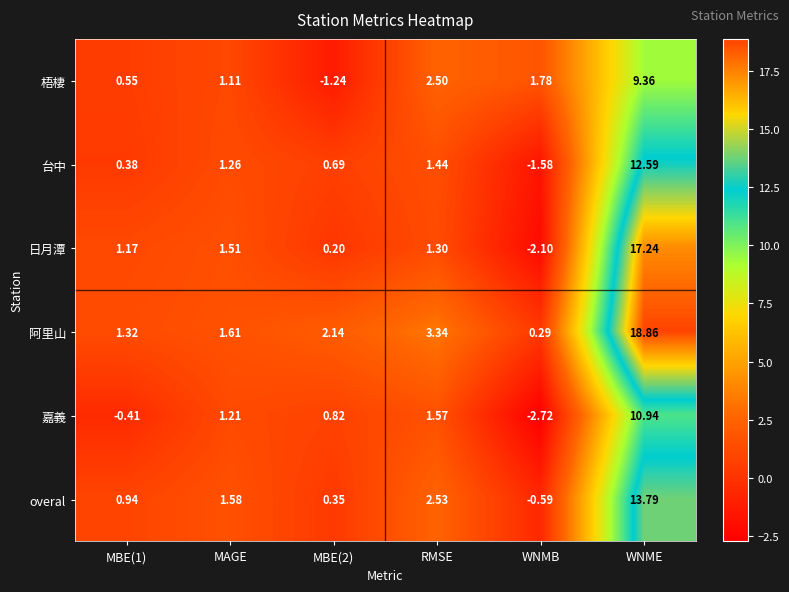

Which label corresponds to the smallest value in the chart?

WNMB